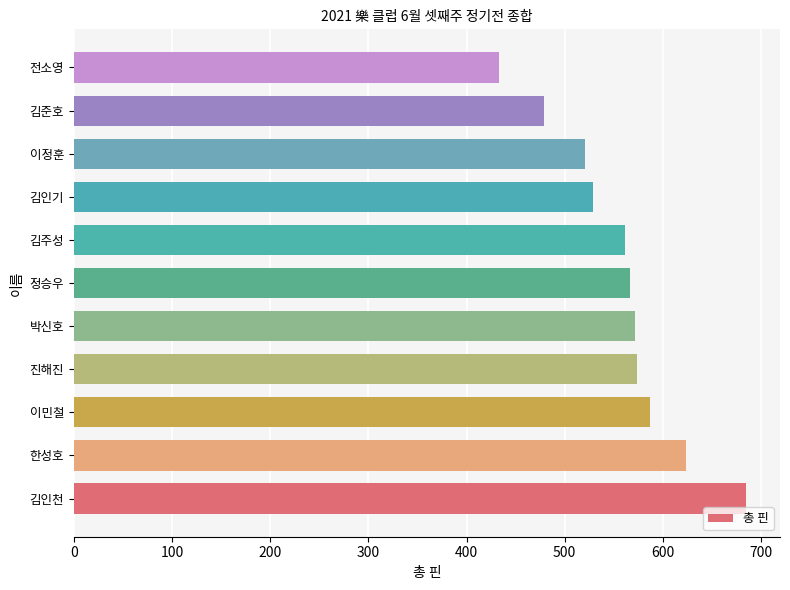

How many data points does each series have?

11